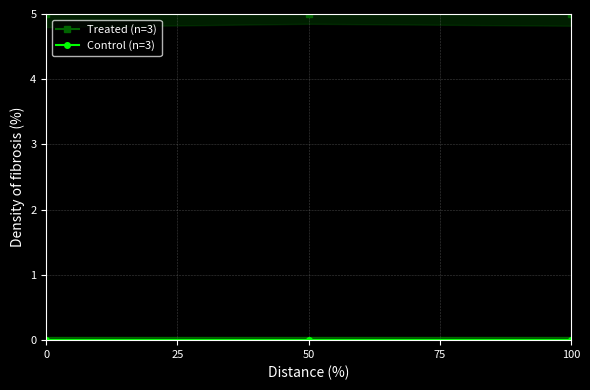

The Treated (n=3) series shows 5 at 50. True or false?

True